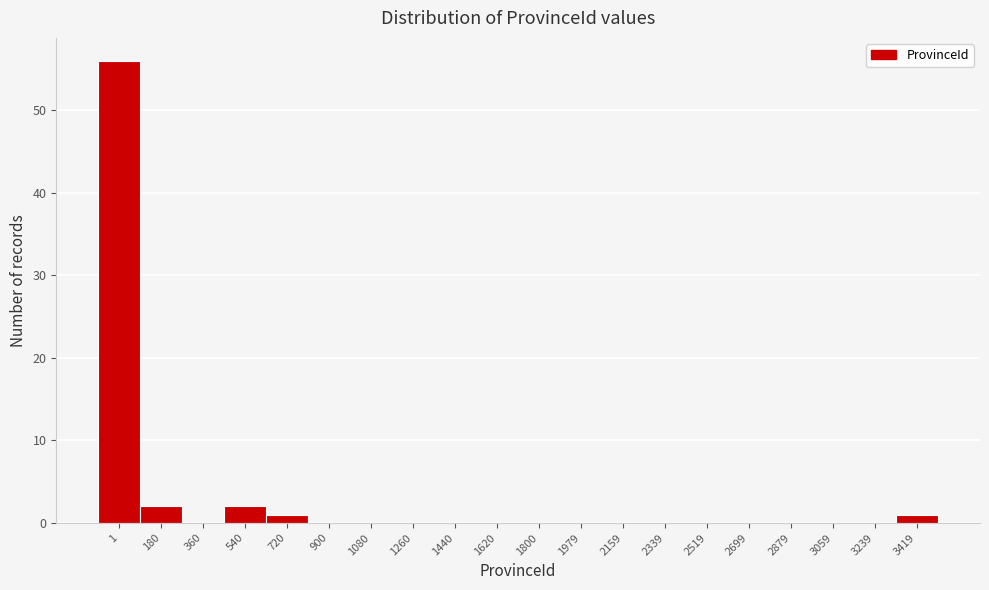

Reading left to right, extract all data points from this chart.

1=56	180=2	360=0	540=2	720=1	900=0	1080=0	1260=0	1440=0	1620=0	1800=0	1979=0	2159=0	2339=0	2519=0	2699=0	2879=0	3059=0	3239=0	3419=1